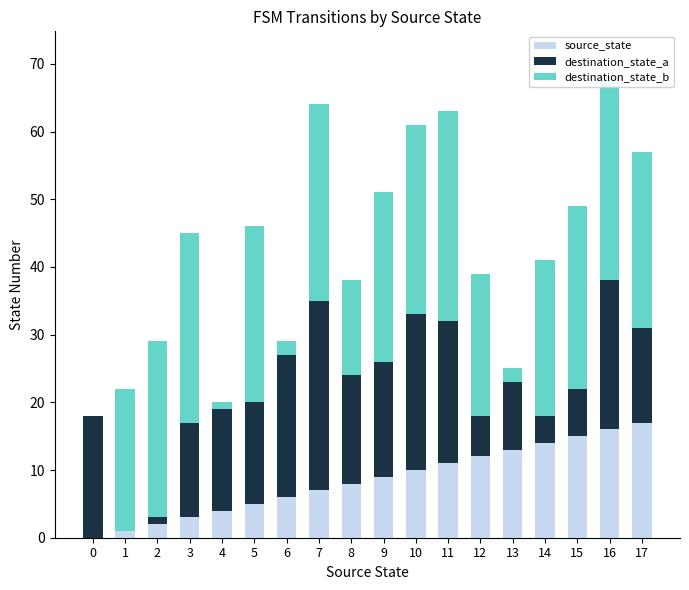

The value of source_state at 10 is 10. True or false?

True